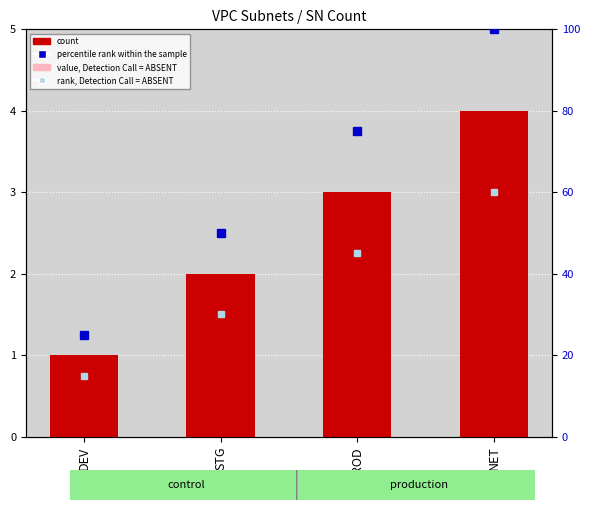

At which label is count closest to 2?

STG